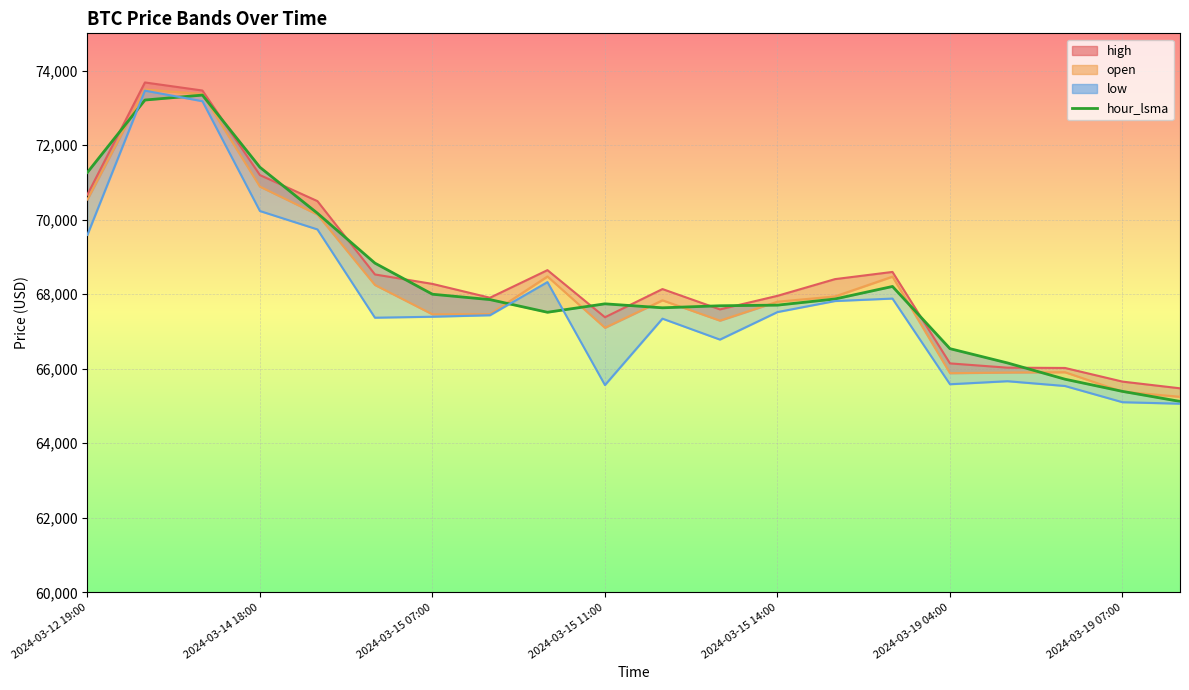

True or false: there are more than 1 points higher than both neighbors.

True